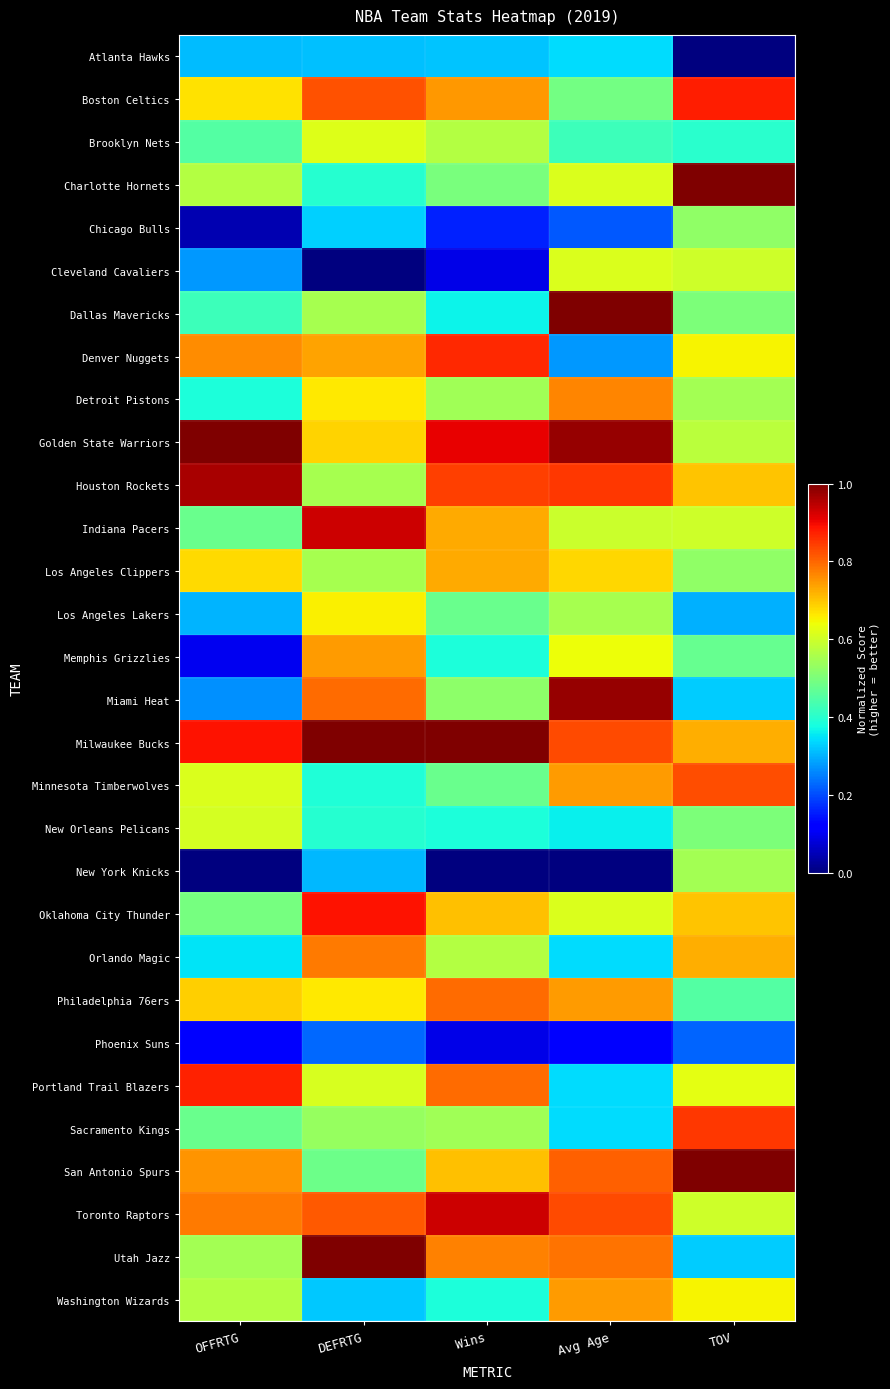

How many distinct data groups are displayed?

30